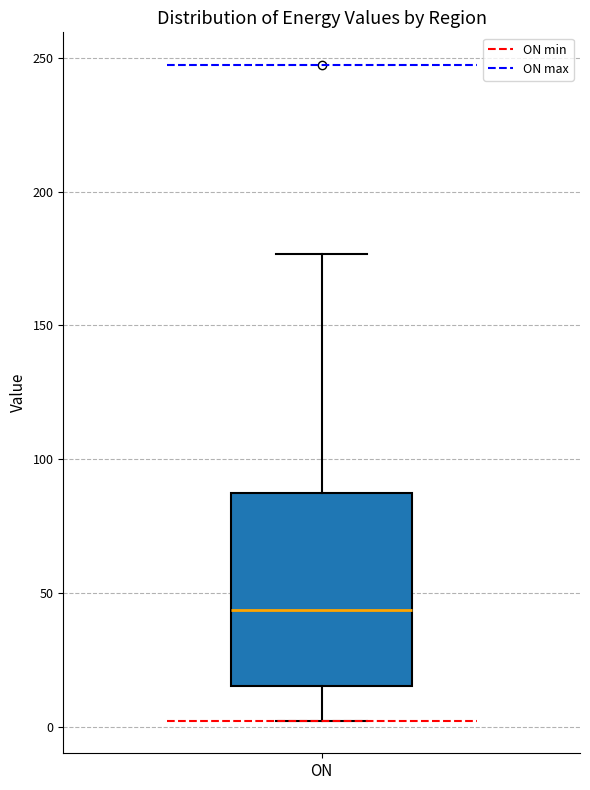

Read this box plot against the y-axis: the position of the median line, the range covered by the box, and the ends of both whiskers. The values are not printed on the chart, so give them approximately, as read against the axis.

median 45, box 15 to 85, whiskers 0 to 175